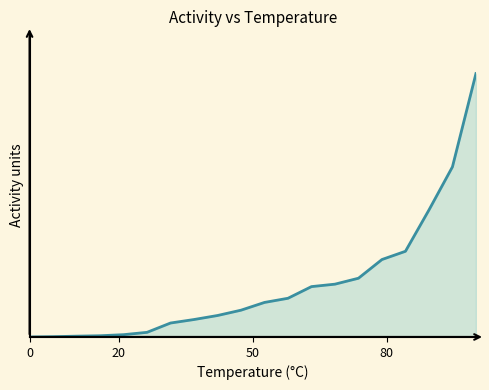

Does the chart display data point markers on the line(s)?

No